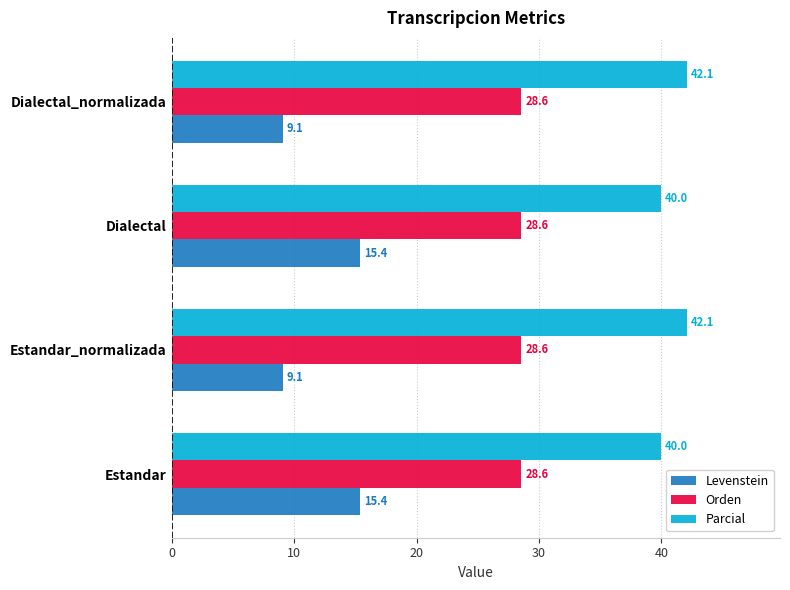

How many distinct data groups are displayed?

3